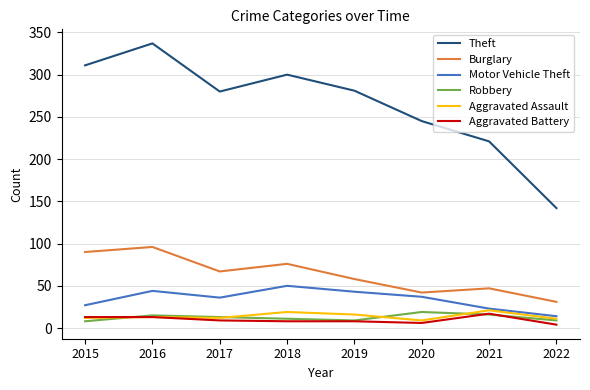

Which series has the largest range (max minus min)?

Theft